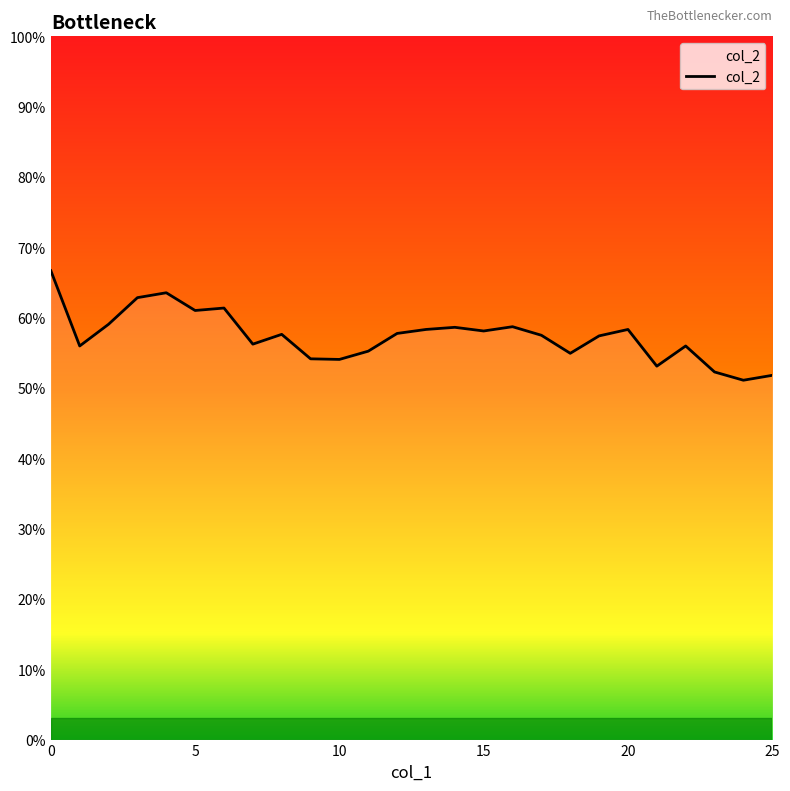

Is this an area chart (filled region under the line)?

Yes